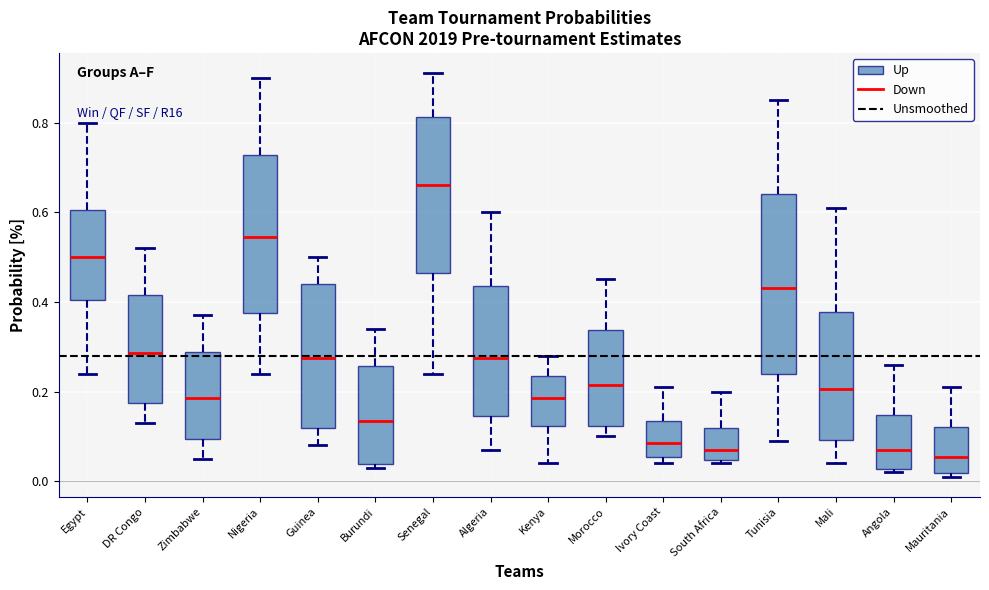

Reading left to right, transcribe this box plot: for each box, give where its median line is, the range the box spans, and where its two whiskers end, as read against the y-axis. The values are not printed on the chart, so give them approximately, as read against the axis.

Egypt: median 0.50, box 0.40 to 0.60, whiskers 0.24 to 0.80
DR Congo: median 0.28, box 0.18 to 0.42, whiskers 0.14 to 0.52
Zimbabwe: median 0.18, box 0.10 to 0.28, whiskers 0.06 to 0.38
Nigeria: median 0.54, box 0.38 to 0.72, whiskers 0.24 to 0.90
Guinea: median 0.28, box 0.12 to 0.44, whiskers 0.08 to 0.50
Burundi: median 0.14, box 0.04 to 0.26, whiskers 0.04 (just below the box's lower edge) to 0.34
Senegal: median 0.66, box 0.46 to 0.82, whiskers 0.24 to 0.92
Algeria: median 0.28, box 0.14 to 0.44, whiskers 0.08 to 0.60
Kenya: median 0.18, box 0.12 to 0.24, whiskers 0.04 to 0.28
Morocco: median 0.22, box 0.12 to 0.34, whiskers 0.10 to 0.46
Ivory Coast: median 0.08, box 0.06 to 0.14, whiskers 0.04 to 0.22
South Africa: median 0.08, box 0.04 to 0.12, whiskers 0.04 (just below the box's lower edge) to 0.20
Tunisia: median 0.44, box 0.24 to 0.64, whiskers 0.10 to 0.86
Mali: median 0.20, box 0.10 to 0.38, whiskers 0.04 to 0.62
Angola: median 0.08, box 0.02 to 0.14, whiskers 0.02 (just below the box's lower edge) to 0.26
Mauritania: median 0.06, box 0.02 to 0.12, whiskers 0.02 (just below the box's lower edge) to 0.22